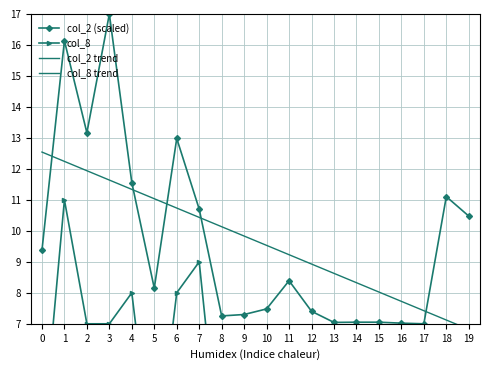

How many times do col_2 trend and col_2 (scaled) cross each other?

5